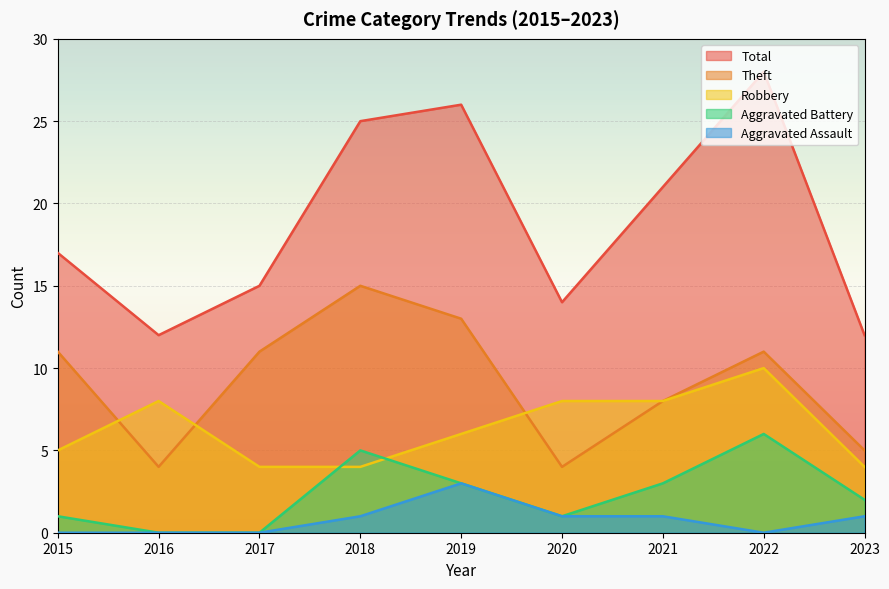

Reading left to right, extract all data points from this chart.

Robbery: 2015=5	2016=8	2017=4	2018=4	2019=6	2020=8	2021=8	2022=10	2023=4
Theft: 2015=11	2016=4	2017=11	2018=15	2019=13	2020=4	2021=8	2022=11	2023=5
Aggravated Battery: 2015=1	2016=0	2017=0	2018=5	2019=3	2020=1	2021=3	2022=6	2023=2
Aggravated Assault: 2015=0	2016=0	2017=0	2018=1	2019=3	2020=1	2021=1	2022=0	2023=1
Total: 2015=17	2016=12	2017=15	2018=25	2019=26	2020=14	2021=21	2022=28	2023=12